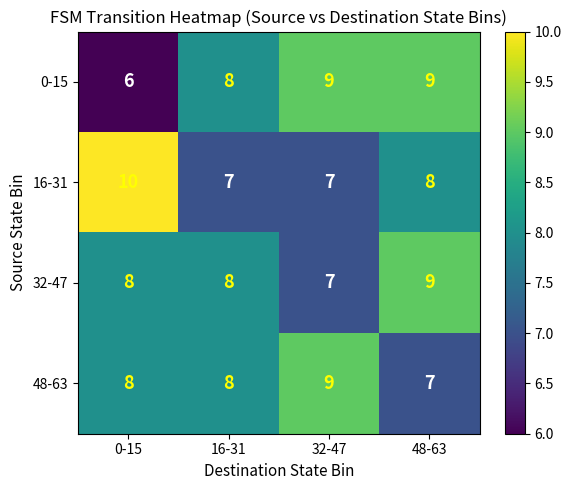

Count the 16-31 values in the range 7 to 10.

4